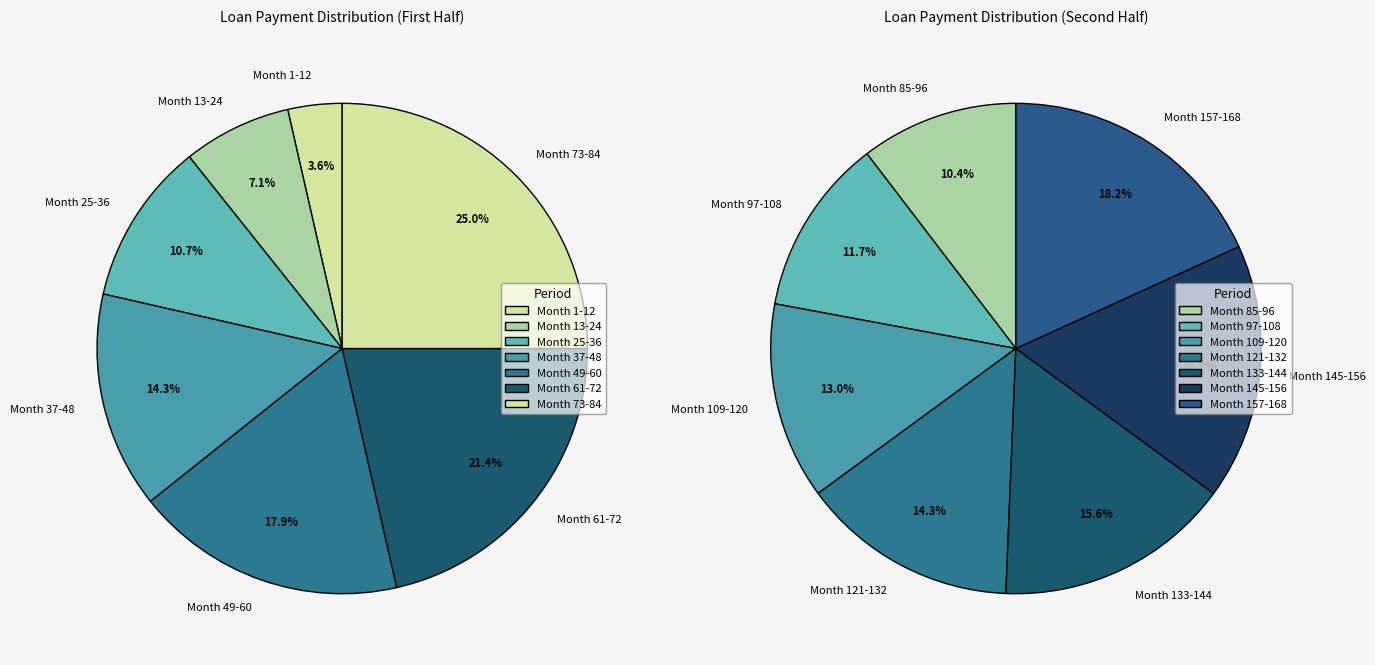

Which category has the biggest portion of the pie?

Month 157-168